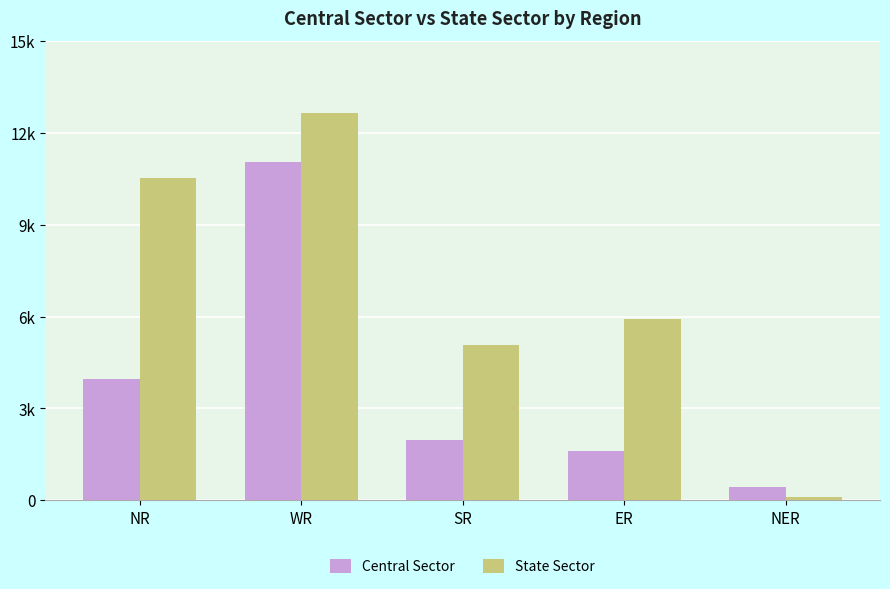

What are all the series names shown in the legend?

Central Sector, State Sector